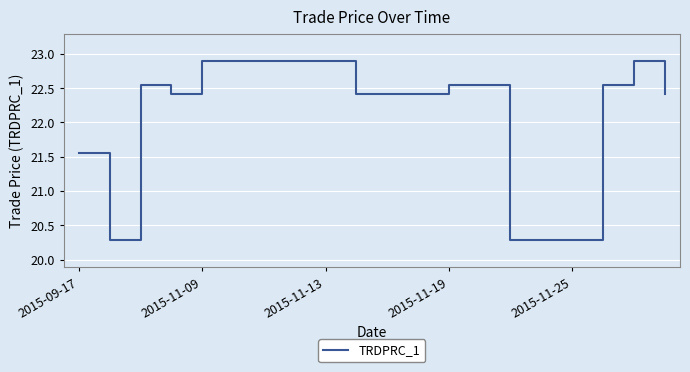

What is the greatest value displayed?

22.9